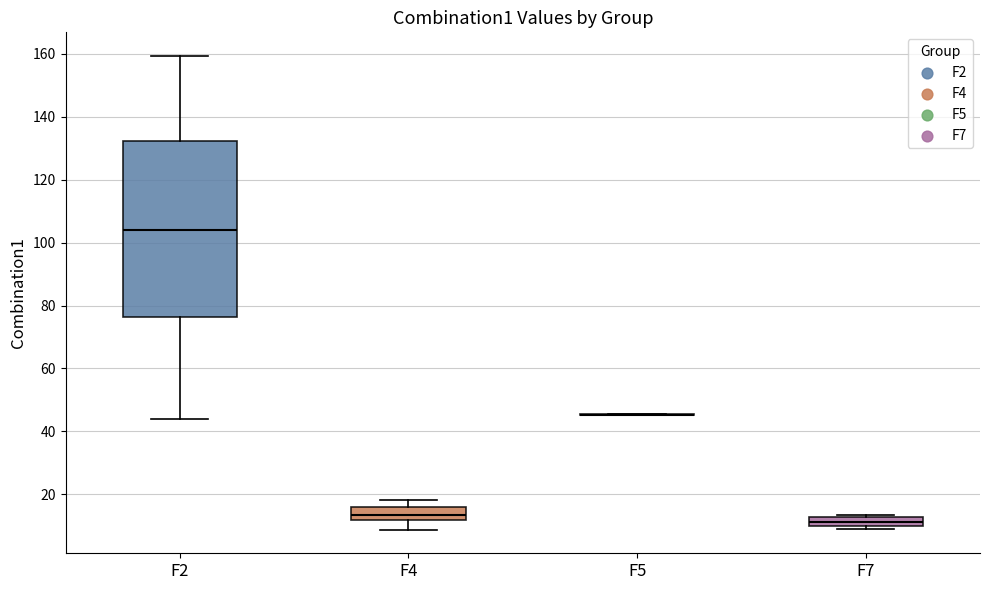

Which box is the tallest, from its lower edge to its upper edge?

F2